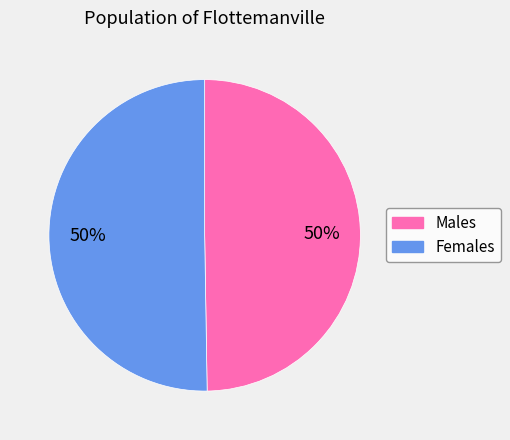

Is it true that Females is 38% of the pie?

False